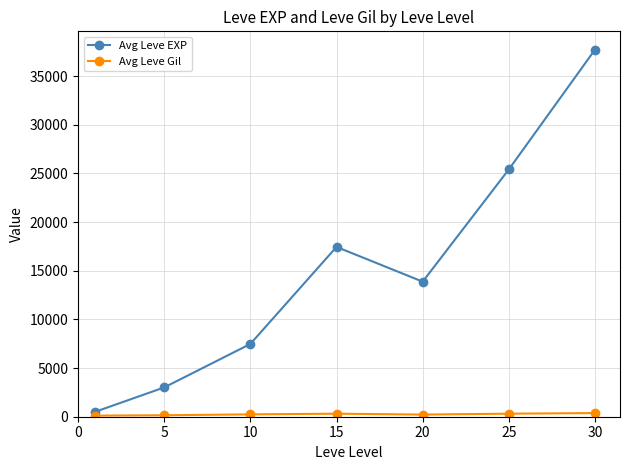

What is the value of the Avg Leve EXP point at the 4th from the left?

17445.0